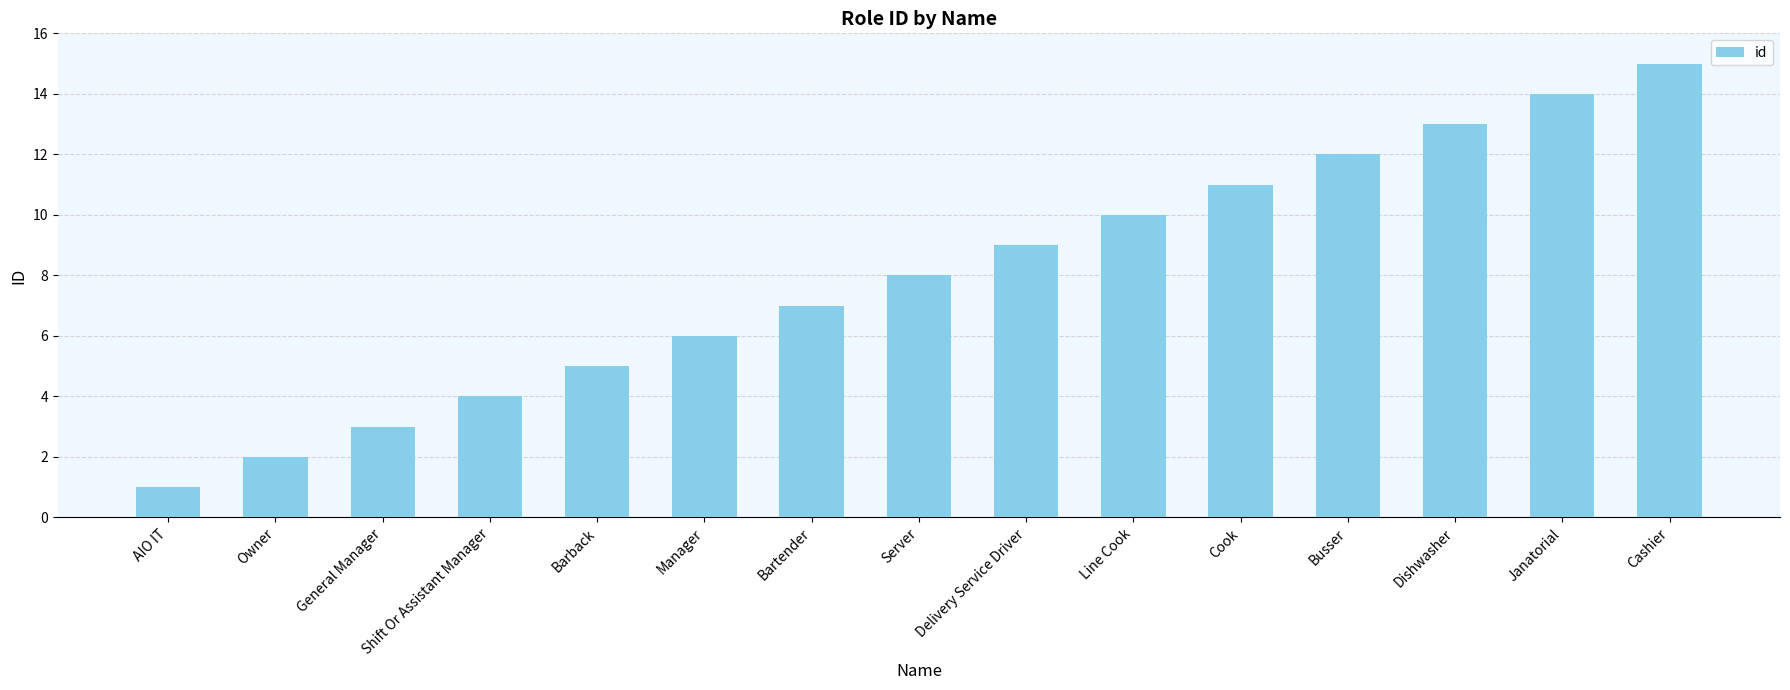

Does the chart contain any negative values?

No